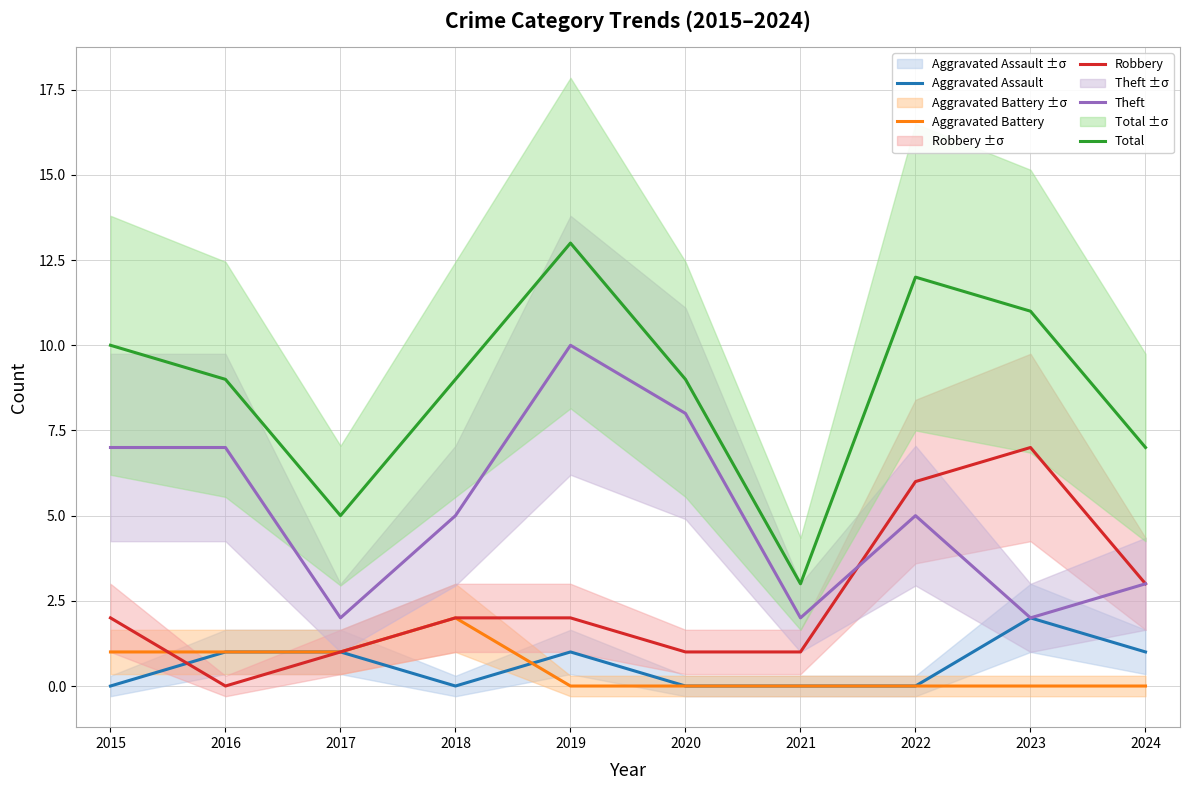

True or false: Aggravated Battery and Theft cross at least once.

False